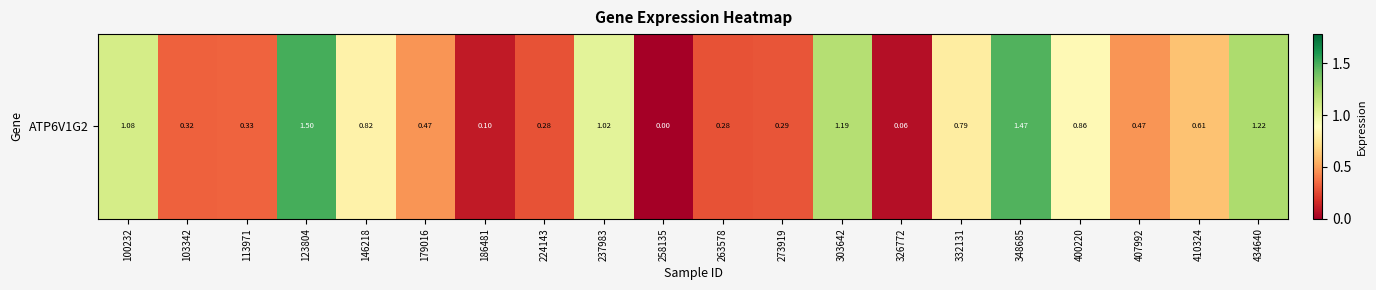

True or false: the data shows 0.7 at 123804.

False